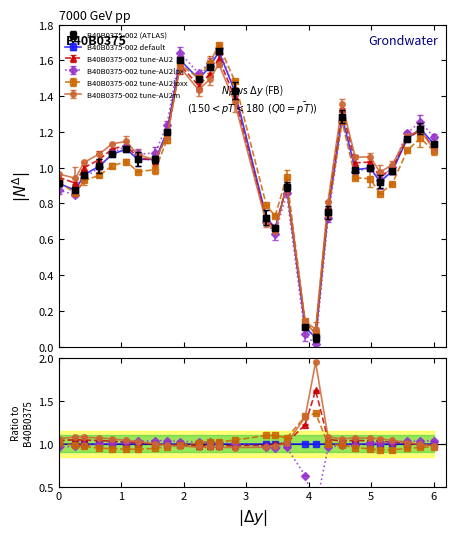

What is the value of the 2nd point from the left?

0.9